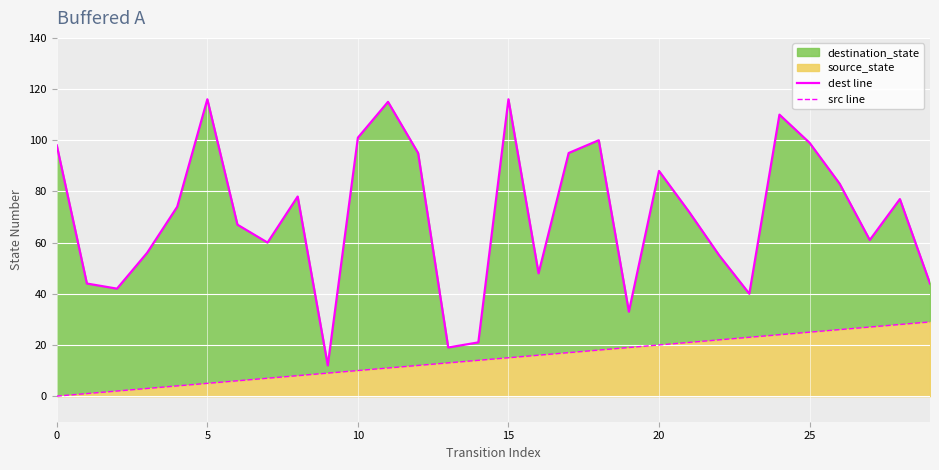

What is the label of the 14th point from the right?

16